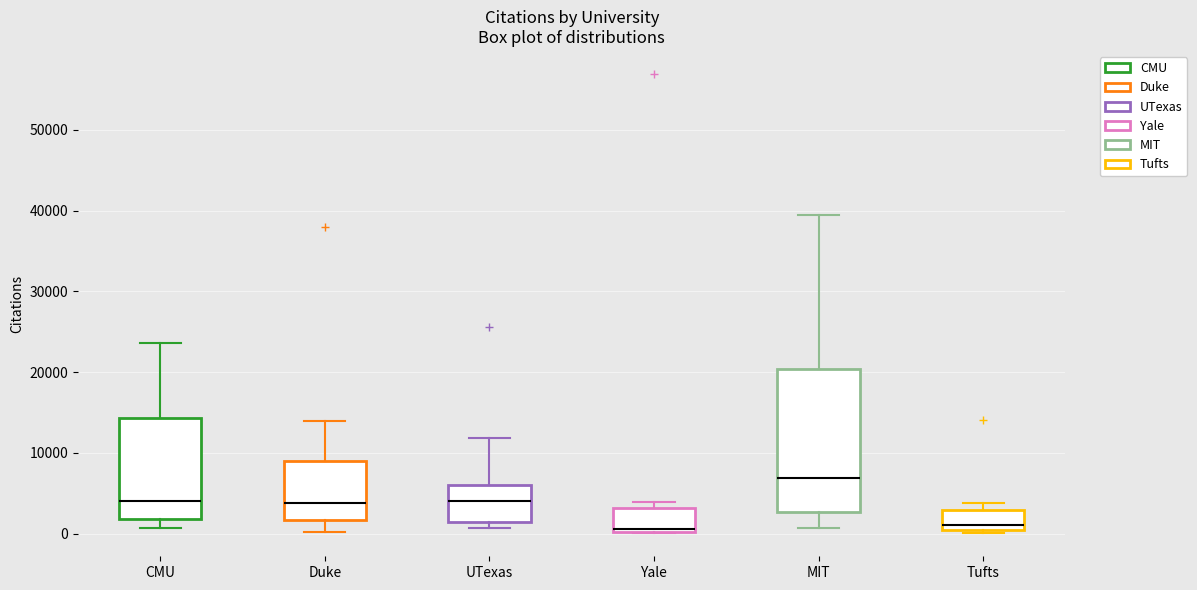

Which box's median line is the highest?

MIT